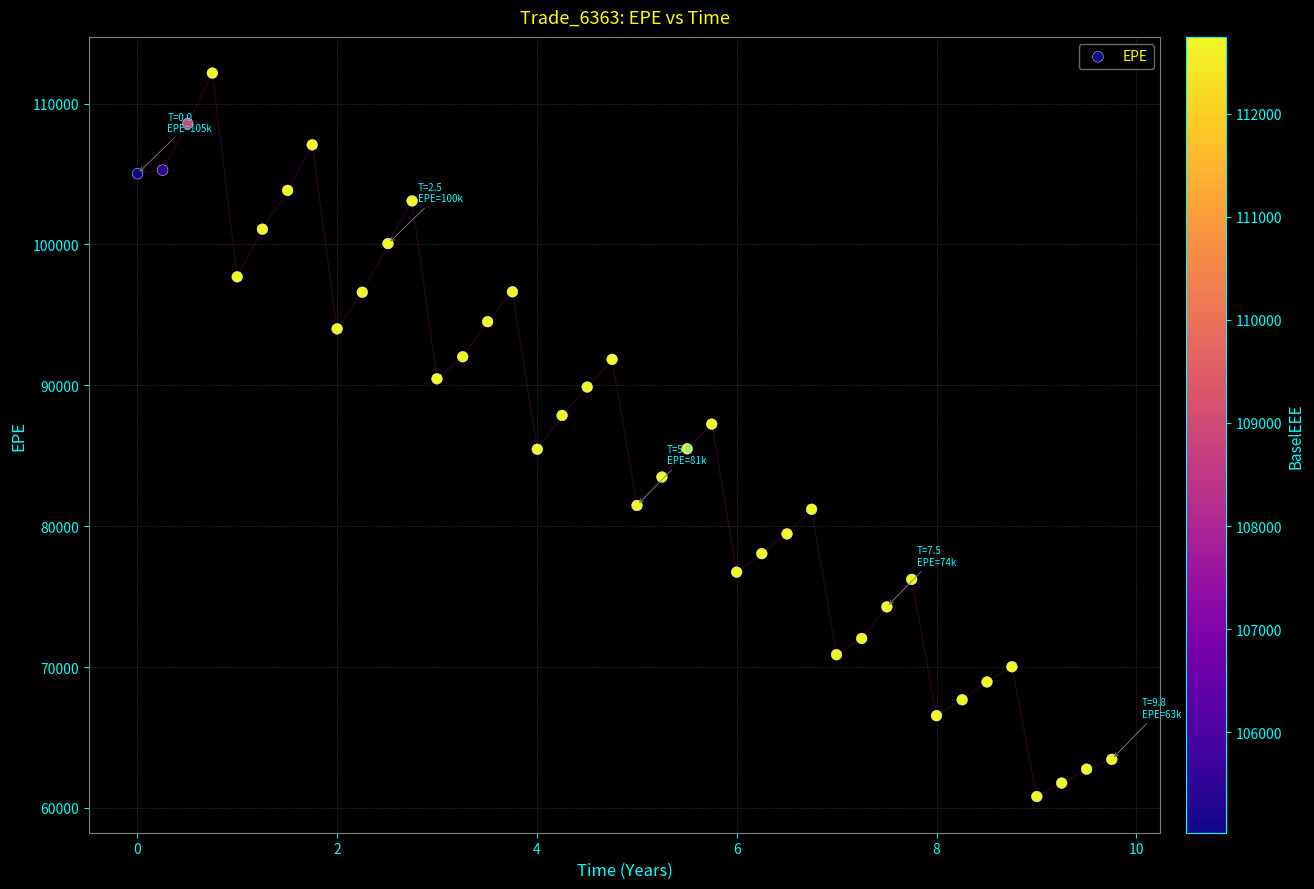

What is the range of X values (max minus min)?

9.8